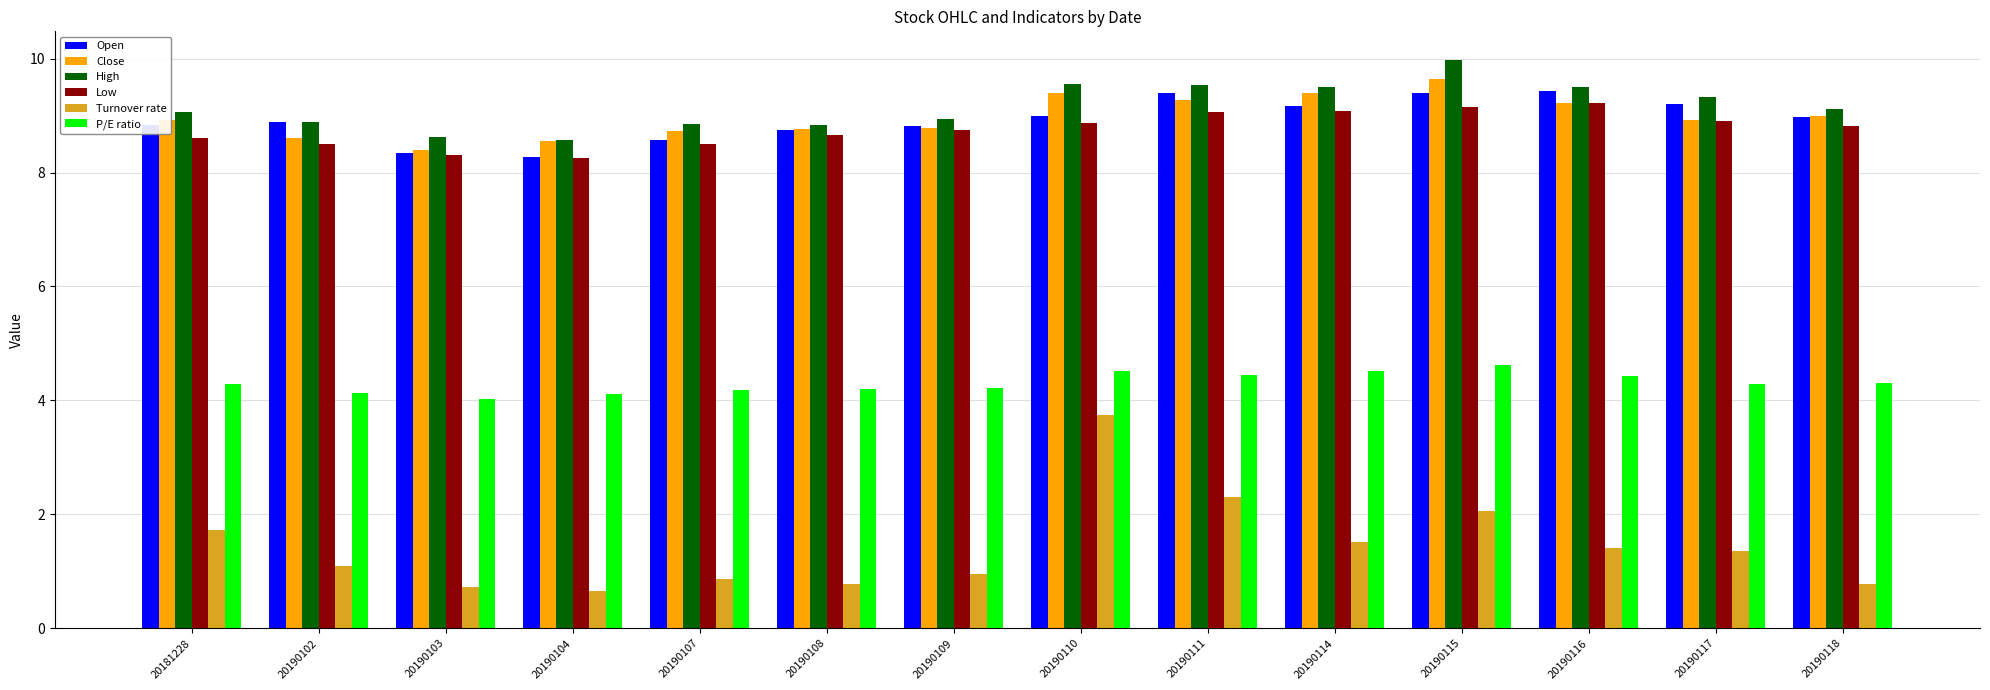

The P/E ratio series shows 5.9 at 20190111. True or false?

False